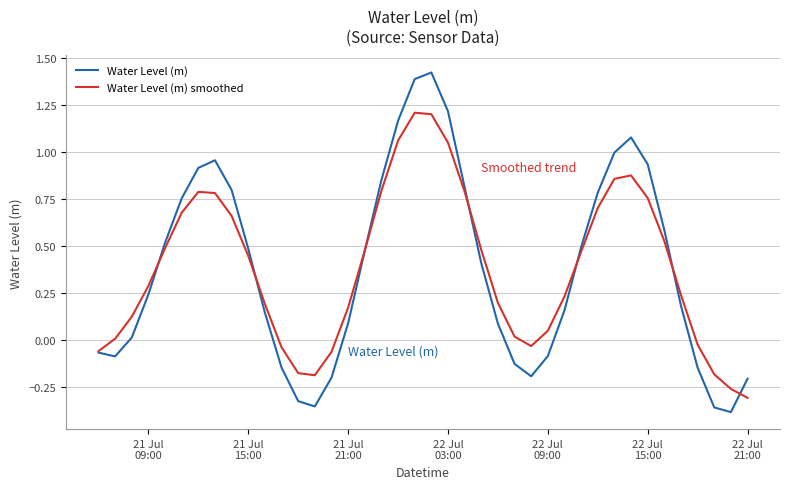

How many lines are shown in the chart?

2